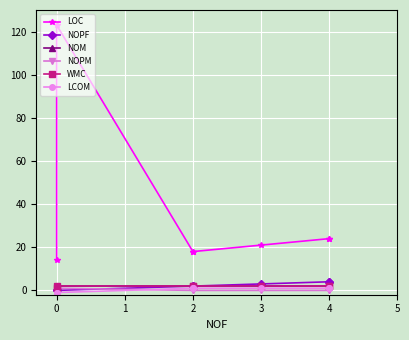

How many lines are shown in the chart?

6